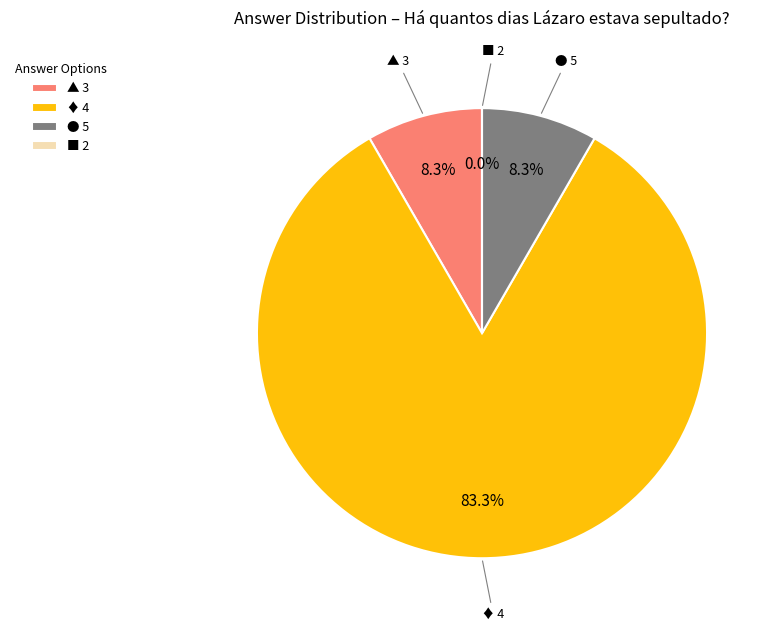

To the nearest percent, what is the difference between the ■ 2 and ▲ 3 slice percentages?

8%